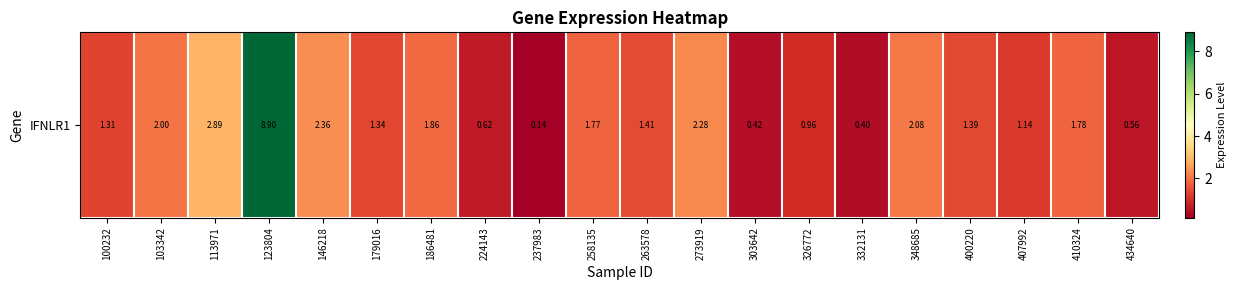

How many categories are shown in the chart?

20